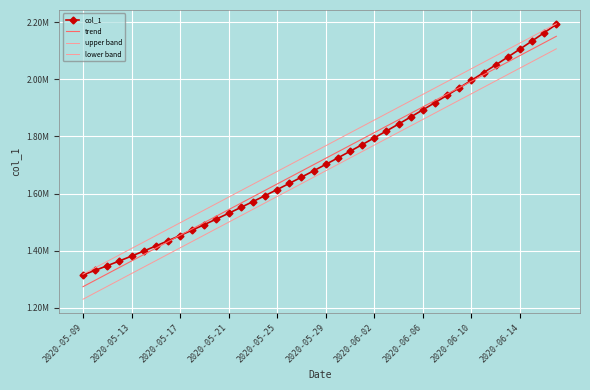

Where does the trend series first go above 1723268?

2020-05-29